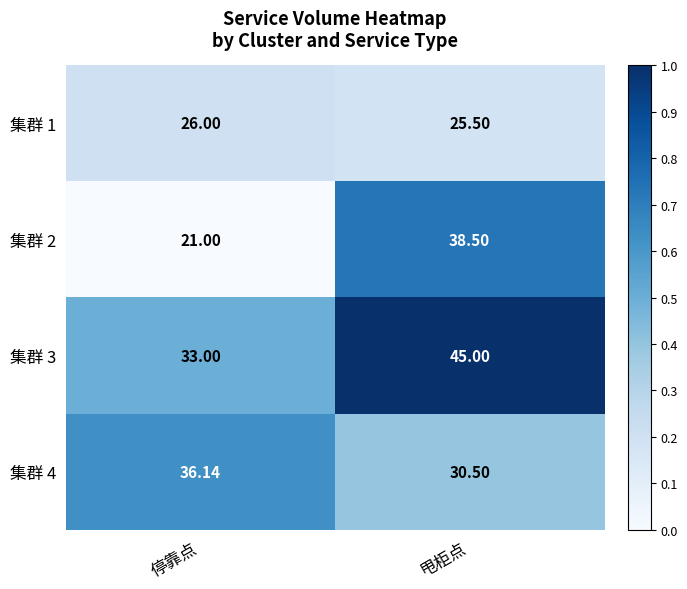

Rank the categories by 集群 3 value from lowest to highest.

停靠点, 甩柜点